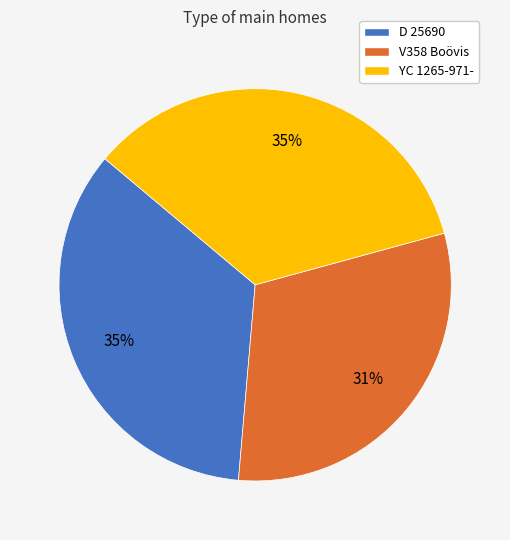

Which has a higher value, V358 Boövis or YC 1265-971-?

YC 1265-971-